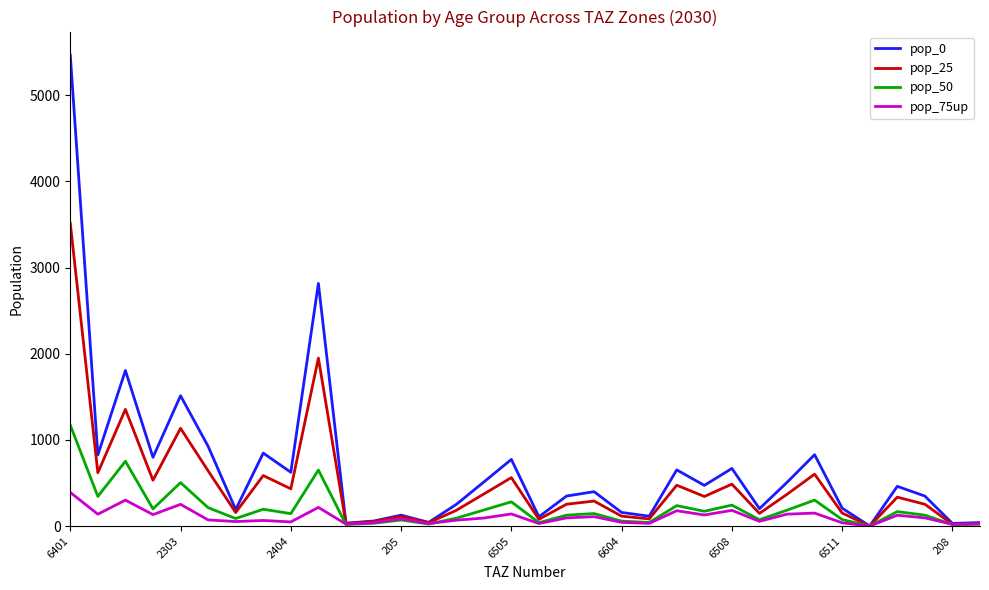

Which series has the widest spread of values?

pop_0